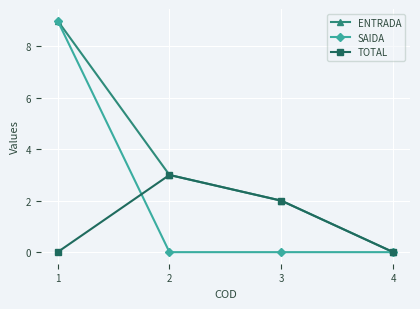

How many data points in ENTRADA are less than 3?

2